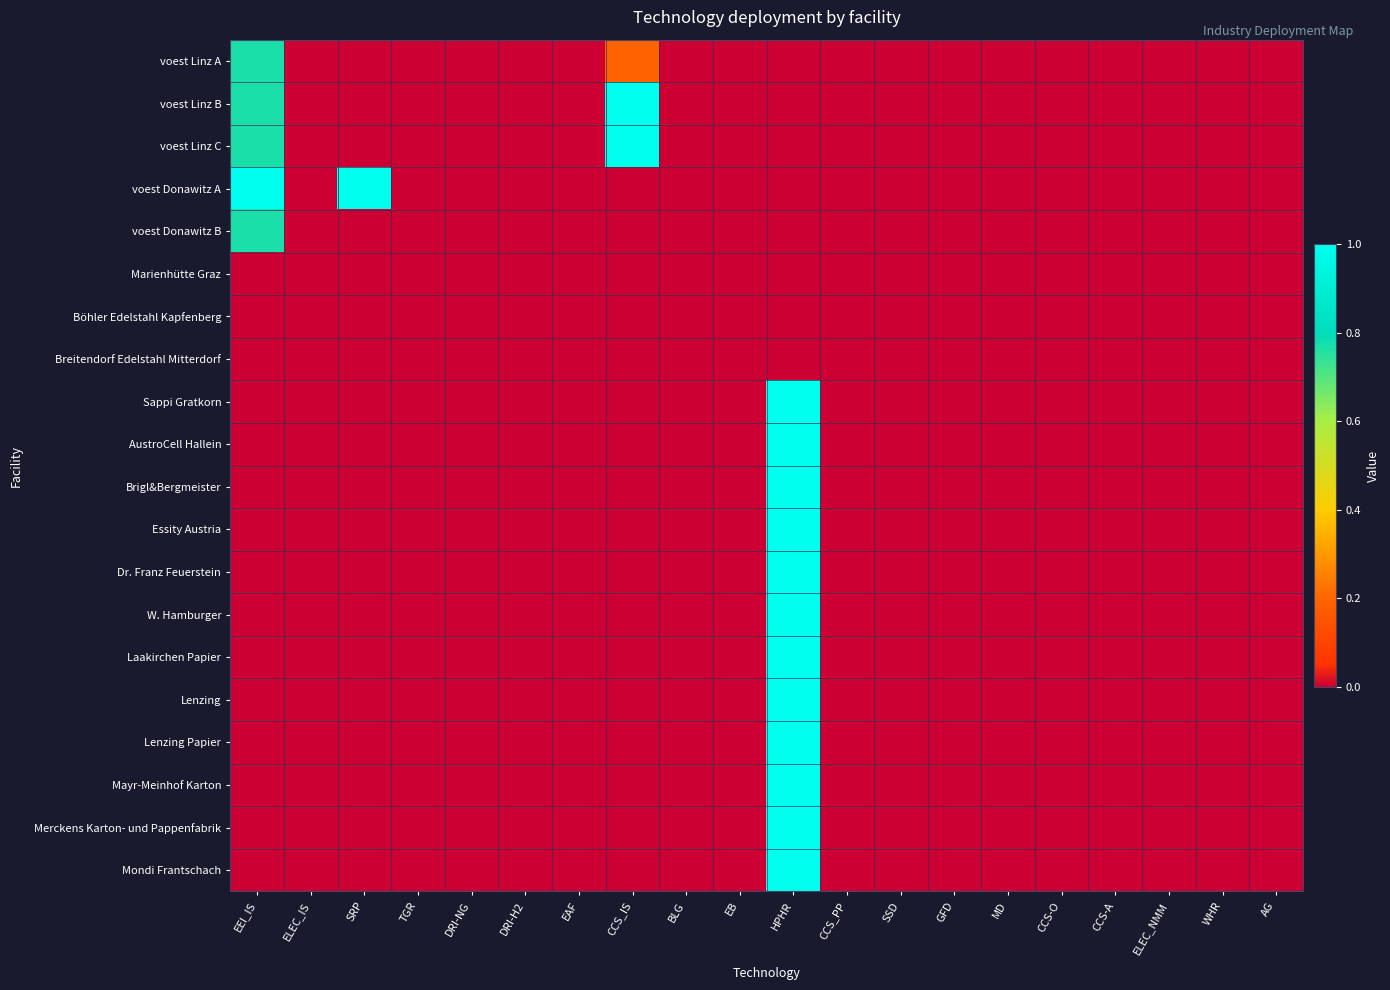

Reading right to left, extract all data points from this chart.

voest Linz A: AG=0.0	WHR=0.0	ELEC_NMM=0.0	CCS-A=0.0	CCS-O=0.0	MD=0.0	GFD=0.0	SSD=0.0	CCS_PP=0.0	HPHR=0.0	EB=0.0	BLG=0.0	CCS_IS=0.2	EAF=0.0	DRI-H2=0.0	DRI-NG=0.0	TGR=0.0	SRP=0.0	ELEC_IS=0.0	EEI_IS=0.8
voest Linz B: AG=0.0	WHR=0.0	ELEC_NMM=0.0	CCS-A=0.0	CCS-O=0.0	MD=0.0	GFD=0.0	SSD=0.0	CCS_PP=0.0	HPHR=0.0	EB=0.0	BLG=0.0	CCS_IS=1.0	EAF=0.0	DRI-H2=0.0	DRI-NG=0.0	TGR=0.0	SRP=0.0	ELEC_IS=0.0	EEI_IS=0.8
voest Linz C: AG=0.0	WHR=0.0	ELEC_NMM=0.0	CCS-A=0.0	CCS-O=0.0	MD=0.0	GFD=0.0	SSD=0.0	CCS_PP=0.0	HPHR=0.0	EB=0.0	BLG=0.0	CCS_IS=1.0	EAF=0.0	DRI-H2=0.0	DRI-NG=0.0	TGR=0.0	SRP=0.0	ELEC_IS=0.0	EEI_IS=0.8
voest Donawitz A: AG=0.0	WHR=0.0	ELEC_NMM=0.0	CCS-A=0.0	CCS-O=0.0	MD=0.0	GFD=0.0	SSD=0.0	CCS_PP=0.0	HPHR=0.0	EB=0.0	BLG=0.0	CCS_IS=0.0	EAF=0.0	DRI-H2=0.0	DRI-NG=0.0	TGR=0.0	SRP=1.0	ELEC_IS=0.0	EEI_IS=1.0
voest Donawitz B: AG=0.0	WHR=0.0	ELEC_NMM=0.0	CCS-A=0.0	CCS-O=0.0	MD=0.0	GFD=0.0	SSD=0.0	CCS_PP=0.0	HPHR=0.0	EB=0.0	BLG=0.0	CCS_IS=0.0	EAF=0.0	DRI-H2=0.0	DRI-NG=0.0	TGR=0.0	SRP=0.0	ELEC_IS=0.0	EEI_IS=0.8
Marienhütte Graz: AG=0.0	WHR=0.0	ELEC_NMM=0.0	CCS-A=0.0	CCS-O=0.0	MD=0.0	GFD=0.0	SSD=0.0	CCS_PP=0.0	HPHR=0.0	EB=0.0	BLG=0.0	CCS_IS=0.0	EAF=0.0	DRI-H2=0.0	DRI-NG=0.0	TGR=0.0	SRP=0.0	ELEC_IS=0.0	EEI_IS=0.0
Böhler Edelstahl Kapfenberg: AG=0.0	WHR=0.0	ELEC_NMM=0.0	CCS-A=0.0	CCS-O=0.0	MD=0.0	GFD=0.0	SSD=0.0	CCS_PP=0.0	HPHR=0.0	EB=0.0	BLG=0.0	CCS_IS=0.0	EAF=0.0	DRI-H2=0.0	DRI-NG=0.0	TGR=0.0	SRP=0.0	ELEC_IS=0.0	EEI_IS=0.0
Breitendorf Edelstahl Mitterdorf: AG=0.0	WHR=0.0	ELEC_NMM=0.0	CCS-A=0.0	CCS-O=0.0	MD=0.0	GFD=0.0	SSD=0.0	CCS_PP=0.0	HPHR=0.0	EB=0.0	BLG=0.0	CCS_IS=0.0	EAF=0.0	DRI-H2=0.0	DRI-NG=0.0	TGR=0.0	SRP=0.0	ELEC_IS=0.0	EEI_IS=0.0
Sappi Gratkorn: AG=0.0	WHR=0.0	ELEC_NMM=0.0	CCS-A=0.0	CCS-O=0.0	MD=0.0	GFD=0.0	SSD=0.0	CCS_PP=0.0	HPHR=1.0	EB=0.0	BLG=0.0	CCS_IS=0.0	EAF=0.0	DRI-H2=0.0	DRI-NG=0.0	TGR=0.0	SRP=0.0	ELEC_IS=0.0	EEI_IS=0.0
AustroCell Hallein: AG=0.0	WHR=0.0	ELEC_NMM=0.0	CCS-A=0.0	CCS-O=0.0	MD=0.0	GFD=0.0	SSD=0.0	CCS_PP=0.0	HPHR=1.0	EB=0.0	BLG=0.0	CCS_IS=0.0	EAF=0.0	DRI-H2=0.0	DRI-NG=0.0	TGR=0.0	SRP=0.0	ELEC_IS=0.0	EEI_IS=0.0
Brigl&Bergmeister: AG=0.0	WHR=0.0	ELEC_NMM=0.0	CCS-A=0.0	CCS-O=0.0	MD=0.0	GFD=0.0	SSD=0.0	CCS_PP=0.0	HPHR=1.0	EB=0.0	BLG=0.0	CCS_IS=0.0	EAF=0.0	DRI-H2=0.0	DRI-NG=0.0	TGR=0.0	SRP=0.0	ELEC_IS=0.0	EEI_IS=0.0
Essity Austria: AG=0.0	WHR=0.0	ELEC_NMM=0.0	CCS-A=0.0	CCS-O=0.0	MD=0.0	GFD=0.0	SSD=0.0	CCS_PP=0.0	HPHR=1.0	EB=0.0	BLG=0.0	CCS_IS=0.0	EAF=0.0	DRI-H2=0.0	DRI-NG=0.0	TGR=0.0	SRP=0.0	ELEC_IS=0.0	EEI_IS=0.0
Dr. Franz Feuerstein: AG=0.0	WHR=0.0	ELEC_NMM=0.0	CCS-A=0.0	CCS-O=0.0	MD=0.0	GFD=0.0	SSD=0.0	CCS_PP=0.0	HPHR=1.0	EB=0.0	BLG=0.0	CCS_IS=0.0	EAF=0.0	DRI-H2=0.0	DRI-NG=0.0	TGR=0.0	SRP=0.0	ELEC_IS=0.0	EEI_IS=0.0
W. Hamburger: AG=0.0	WHR=0.0	ELEC_NMM=0.0	CCS-A=0.0	CCS-O=0.0	MD=0.0	GFD=0.0	SSD=0.0	CCS_PP=0.0	HPHR=1.0	EB=0.0	BLG=0.0	CCS_IS=0.0	EAF=0.0	DRI-H2=0.0	DRI-NG=0.0	TGR=0.0	SRP=0.0	ELEC_IS=0.0	EEI_IS=0.0
Laakirchen Papier: AG=0.0	WHR=0.0	ELEC_NMM=0.0	CCS-A=0.0	CCS-O=0.0	MD=0.0	GFD=0.0	SSD=0.0	CCS_PP=0.0	HPHR=1.0	EB=0.0	BLG=0.0	CCS_IS=0.0	EAF=0.0	DRI-H2=0.0	DRI-NG=0.0	TGR=0.0	SRP=0.0	ELEC_IS=0.0	EEI_IS=0.0
Lenzing: AG=0.0	WHR=0.0	ELEC_NMM=0.0	CCS-A=0.0	CCS-O=0.0	MD=0.0	GFD=0.0	SSD=0.0	CCS_PP=0.0	HPHR=1.0	EB=0.0	BLG=0.0	CCS_IS=0.0	EAF=0.0	DRI-H2=0.0	DRI-NG=0.0	TGR=0.0	SRP=0.0	ELEC_IS=0.0	EEI_IS=0.0
Lenzing Papier: AG=0.0	WHR=0.0	ELEC_NMM=0.0	CCS-A=0.0	CCS-O=0.0	MD=0.0	GFD=0.0	SSD=0.0	CCS_PP=0.0	HPHR=1.0	EB=0.0	BLG=0.0	CCS_IS=0.0	EAF=0.0	DRI-H2=0.0	DRI-NG=0.0	TGR=0.0	SRP=0.0	ELEC_IS=0.0	EEI_IS=0.0
Mayr-Meinhof Karton: AG=0.0	WHR=0.0	ELEC_NMM=0.0	CCS-A=0.0	CCS-O=0.0	MD=0.0	GFD=0.0	SSD=0.0	CCS_PP=0.0	HPHR=1.0	EB=0.0	BLG=0.0	CCS_IS=0.0	EAF=0.0	DRI-H2=0.0	DRI-NG=0.0	TGR=0.0	SRP=0.0	ELEC_IS=0.0	EEI_IS=0.0
Merckens Karton- und Pappenfabrik: AG=0.0	WHR=0.0	ELEC_NMM=0.0	CCS-A=0.0	CCS-O=0.0	MD=0.0	GFD=0.0	SSD=0.0	CCS_PP=0.0	HPHR=1.0	EB=0.0	BLG=0.0	CCS_IS=0.0	EAF=0.0	DRI-H2=0.0	DRI-NG=0.0	TGR=0.0	SRP=0.0	ELEC_IS=0.0	EEI_IS=0.0
Mondi Frantschach: AG=0.0	WHR=0.0	ELEC_NMM=0.0	CCS-A=0.0	CCS-O=0.0	MD=0.0	GFD=0.0	SSD=0.0	CCS_PP=0.0	HPHR=1.0	EB=0.0	BLG=0.0	CCS_IS=0.0	EAF=0.0	DRI-H2=0.0	DRI-NG=0.0	TGR=0.0	SRP=0.0	ELEC_IS=0.0	EEI_IS=0.0